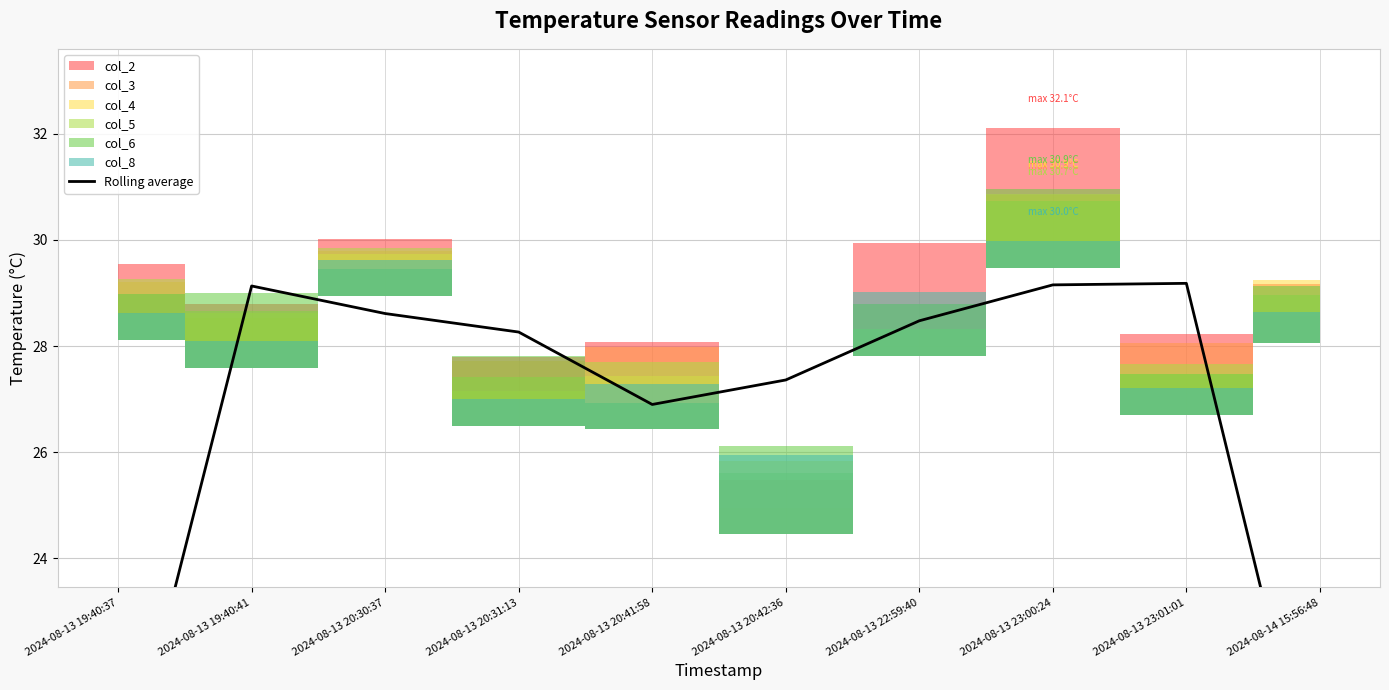

What is the difference between the maximum and second lowest values?

10.0